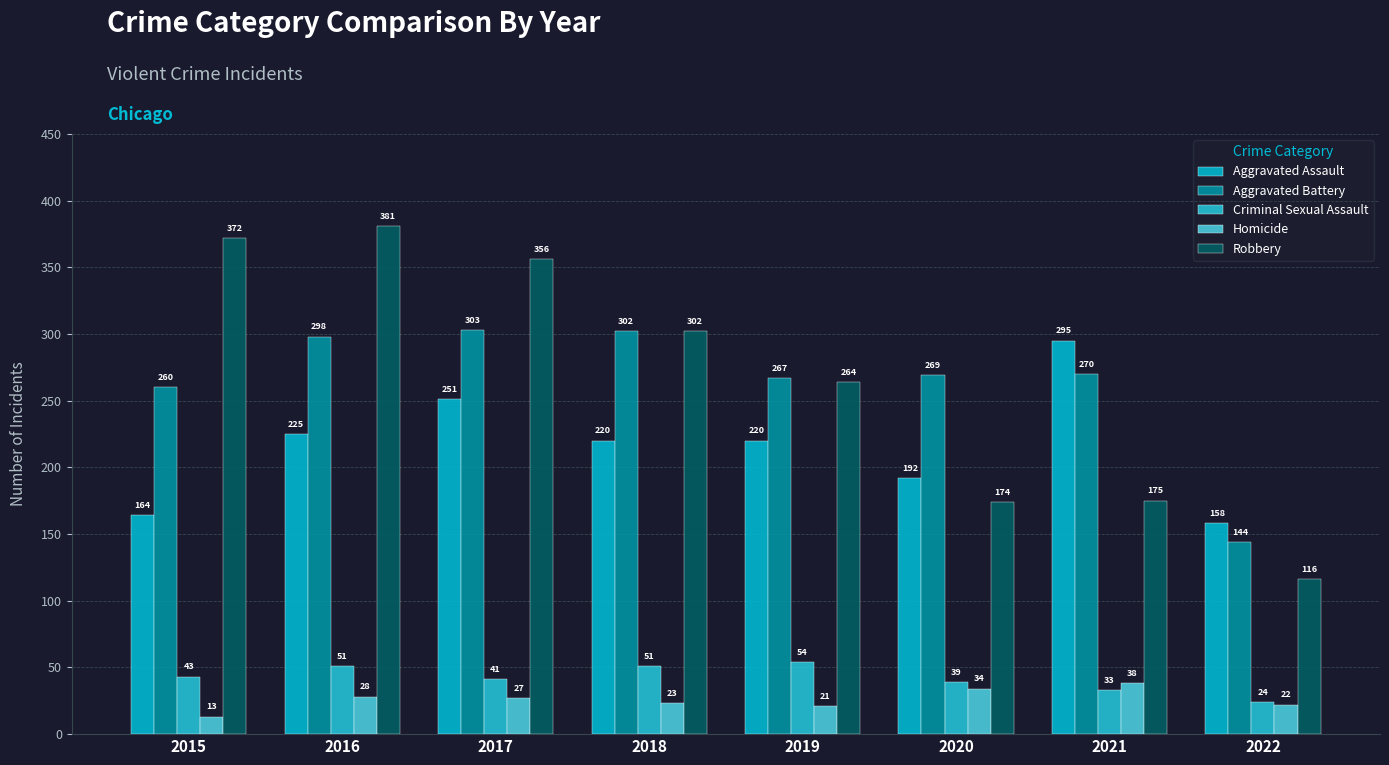

Rank the series by their maximum value, from highest to lowest.

Robbery, Aggravated Battery, Aggravated Assault, Criminal Sexual Assault, Homicide